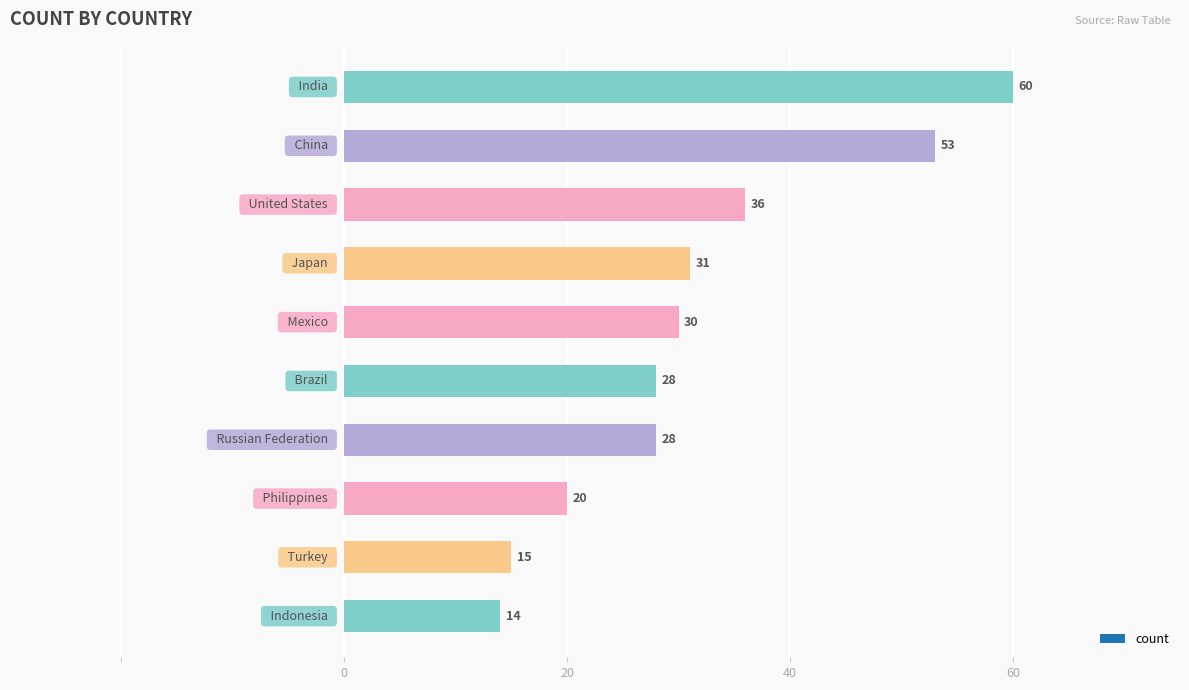

What is the average value?

32